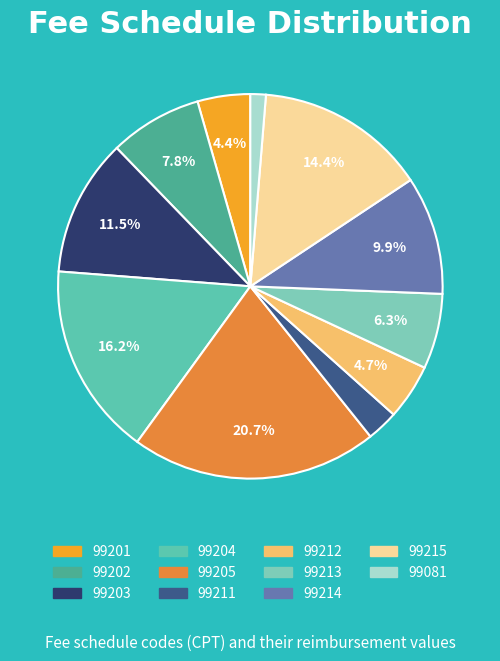

Is the sum of 99205 and 99202 greater than half?

No